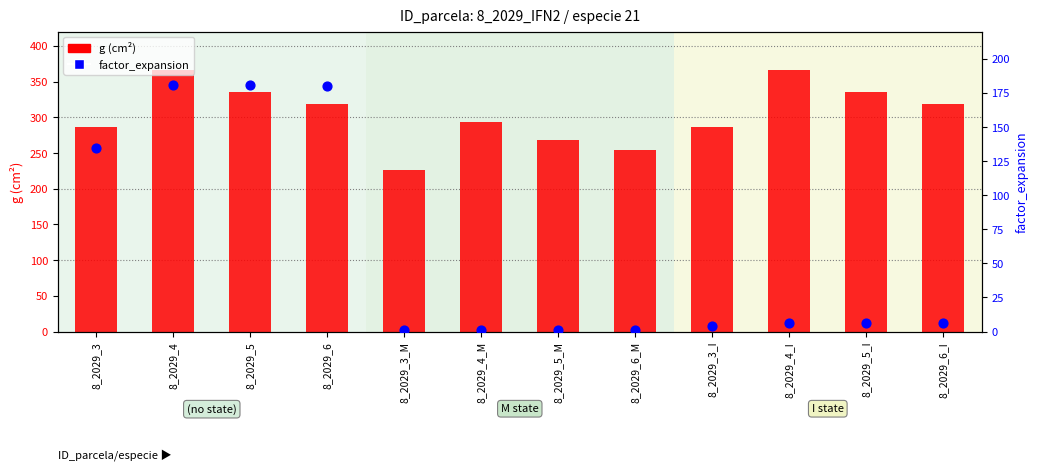

What is the total value across all series at 8_2029_6_I?

324.9